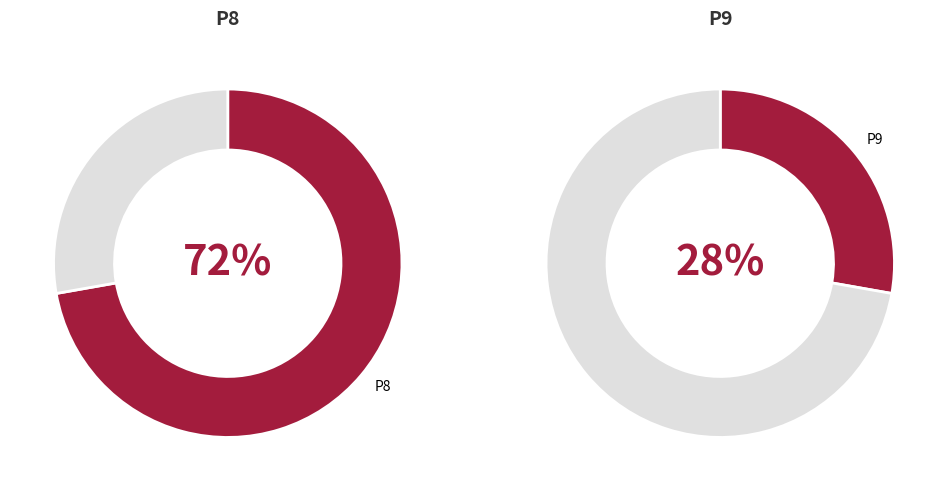

To the nearest percent, what portion does P9 represent?

28%